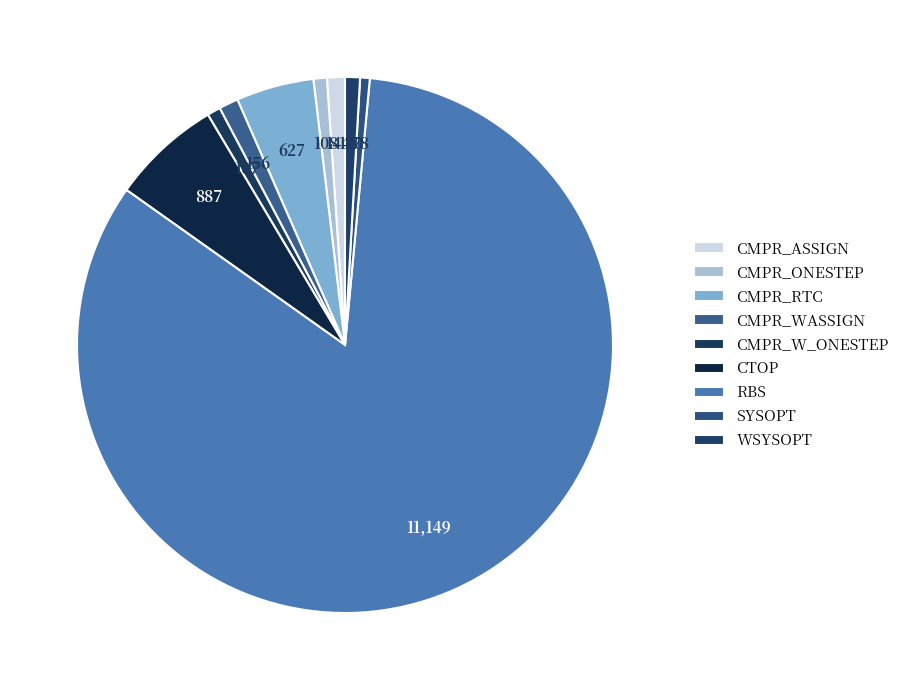

Approximately how many times larger is the value at CTOP compared to CMPR_W_ONESTEP?

8.3